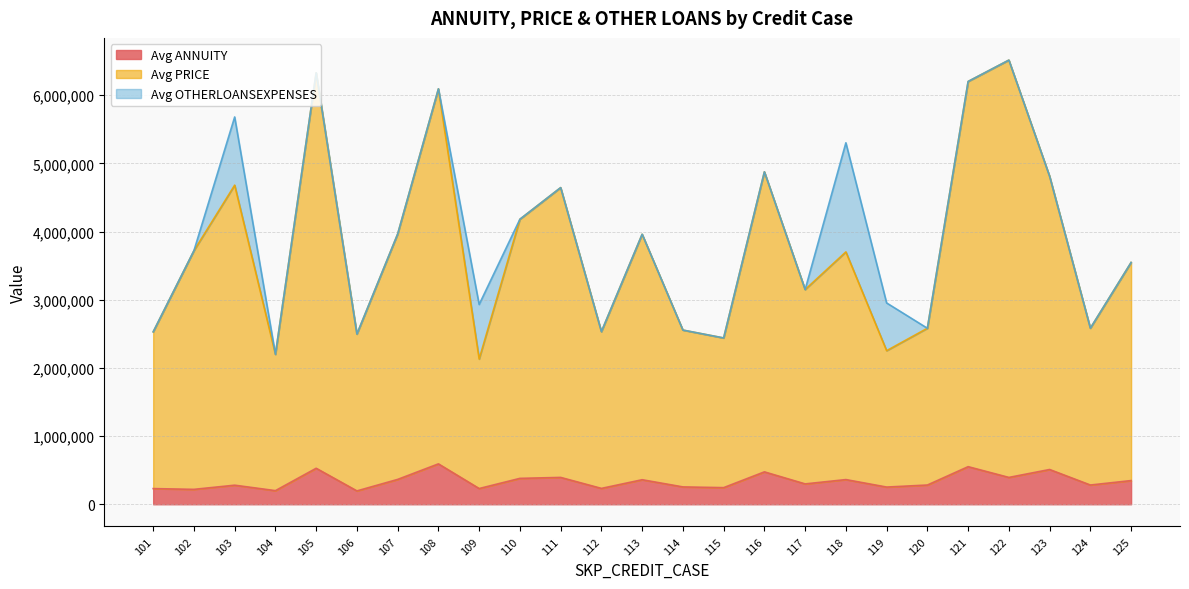

What value does the Avg PRICE series have at 109?

2129900